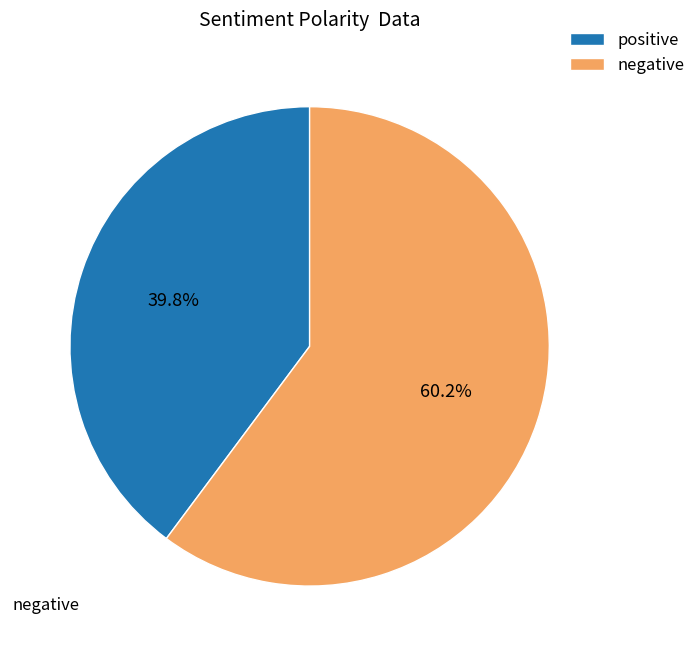

How many segments does this pie chart have?

2